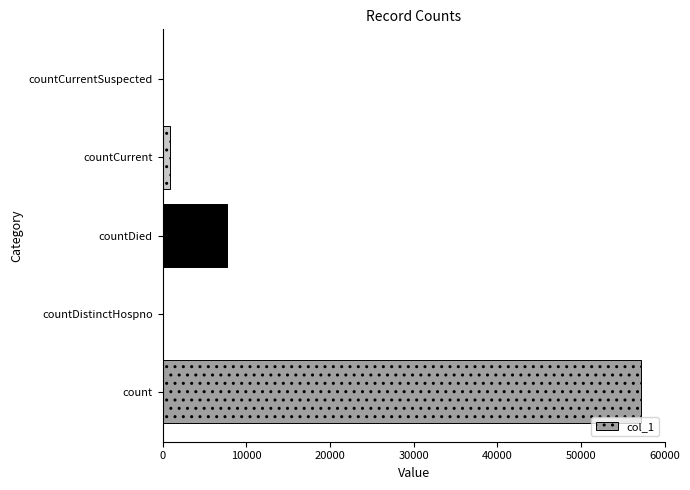

What is the average value?

13137